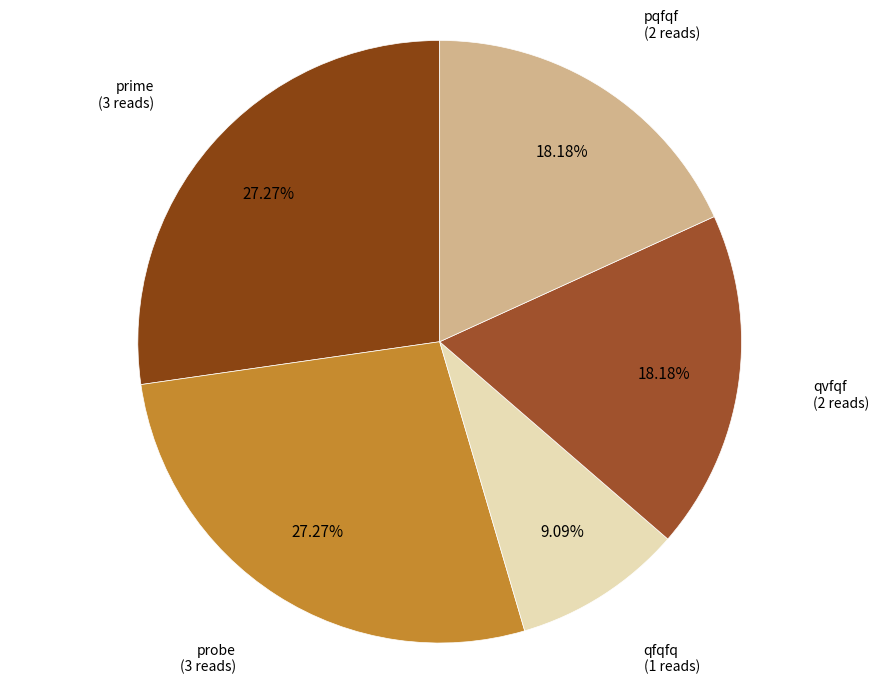

How much of the chart is everything except pqfqf?

81.8%